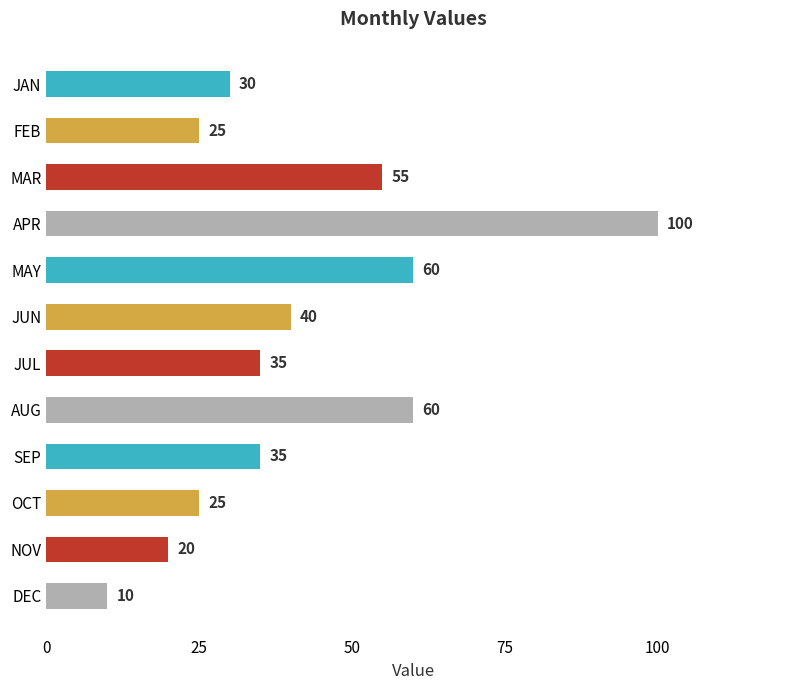

Approximately how many times larger is the value at SEP compared to JUN?

0.9